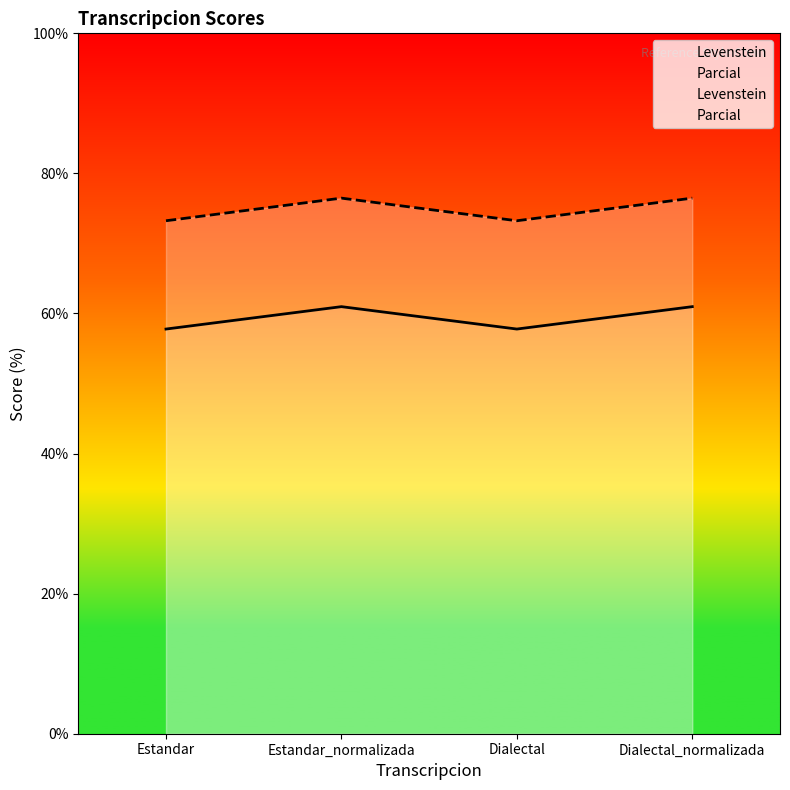

What is the sum of all Parcial values?

299.4